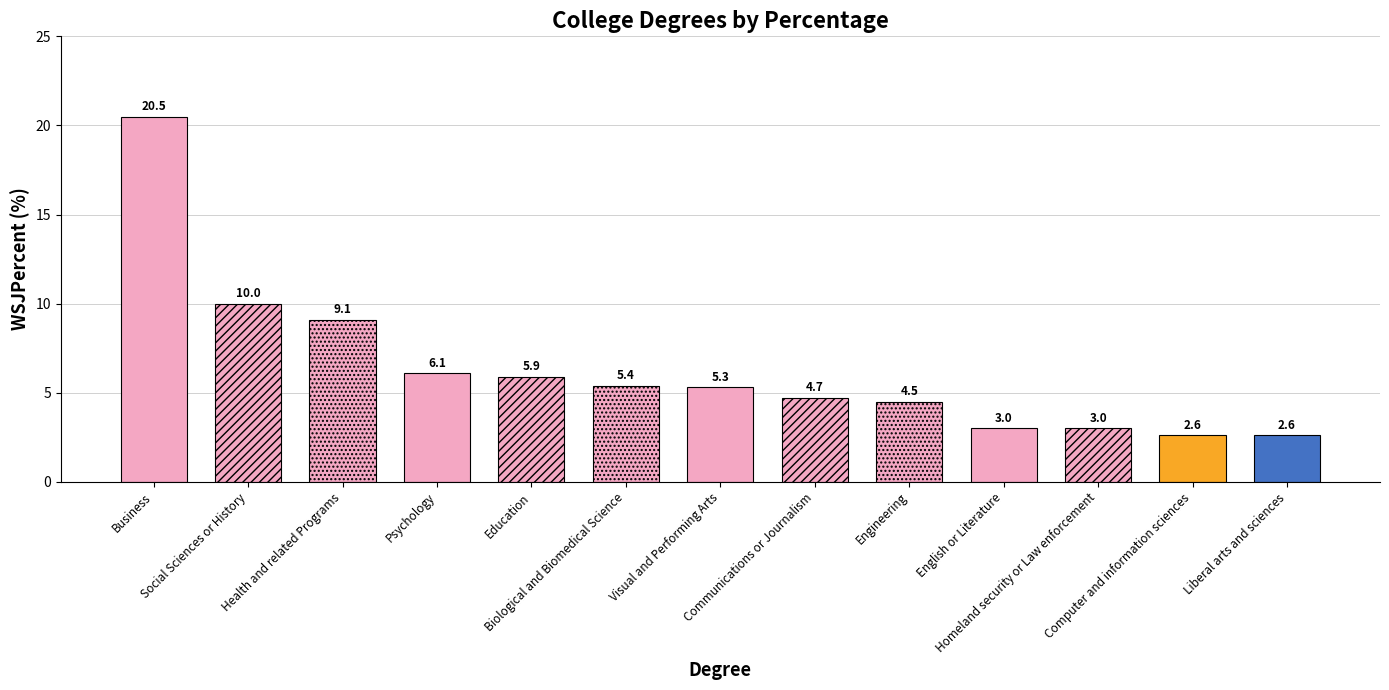

What is the label of the 7th bar from the left?

Visual and Performing Arts